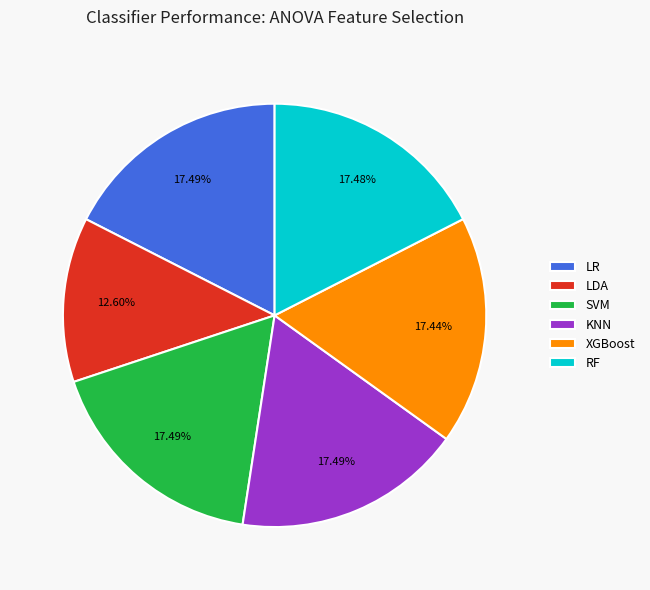

Is it true that RF is 6% of the pie?

False